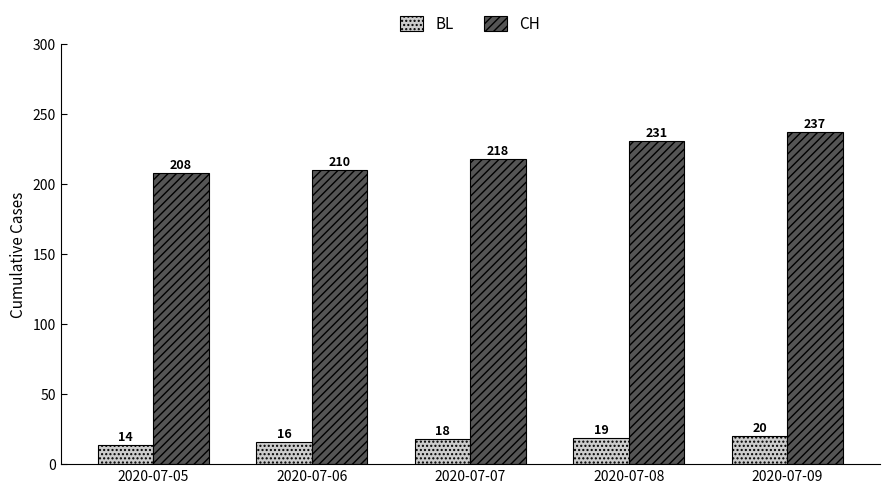

What value does the CH series have at 2020-07-09, to the nearest 10?

240